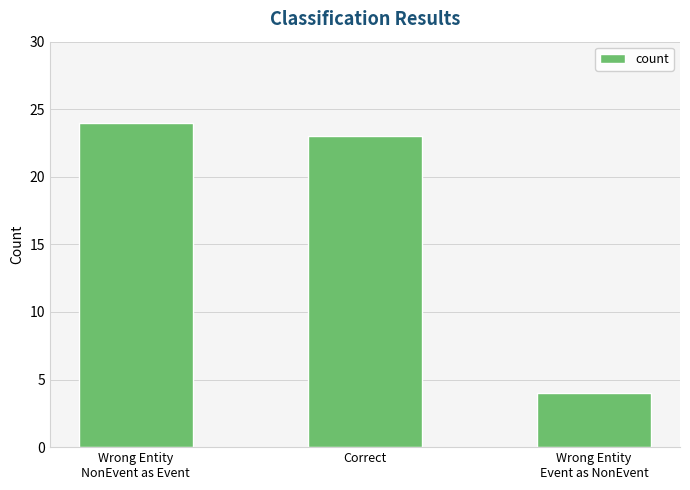

What is the difference between the maximum and second lowest values?

1